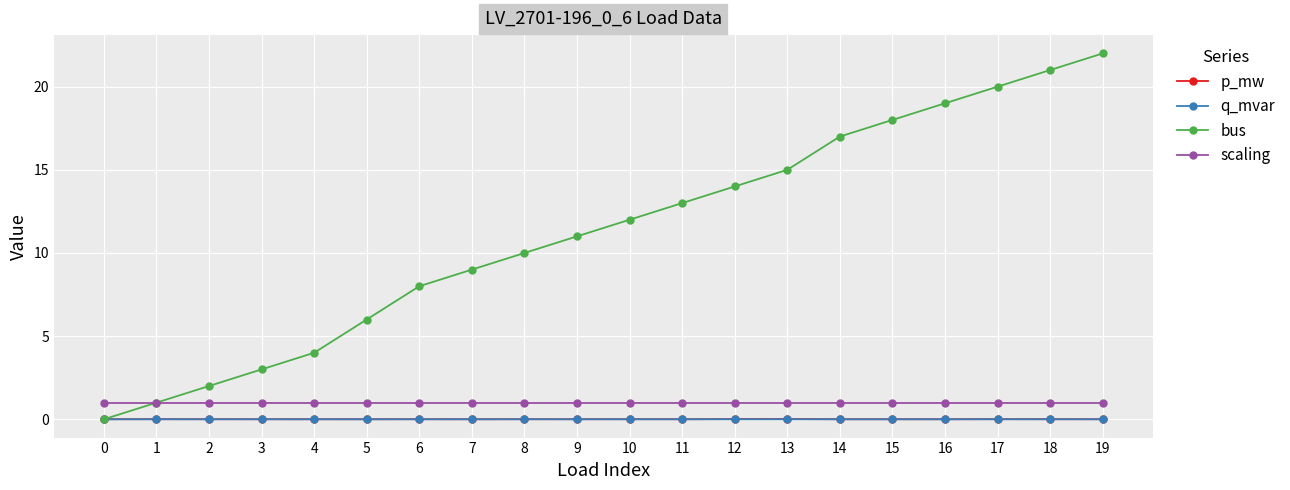

How many distinct data groups are displayed?

4